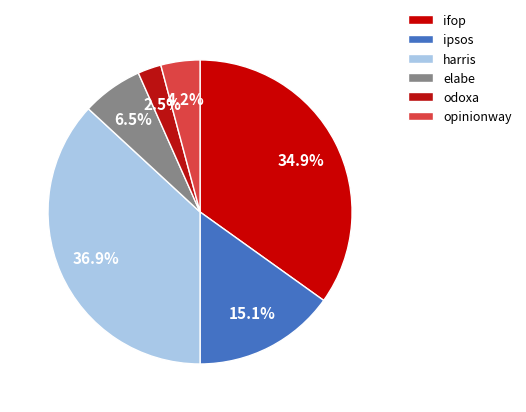

How many segments does this pie chart have?

6